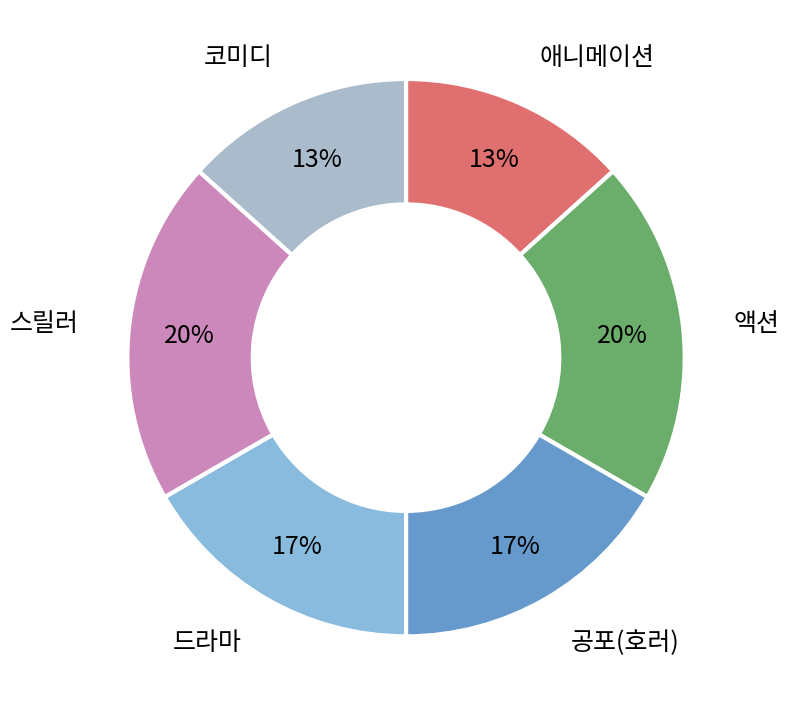

Does 코미디 account for over 50% of the chart?

No